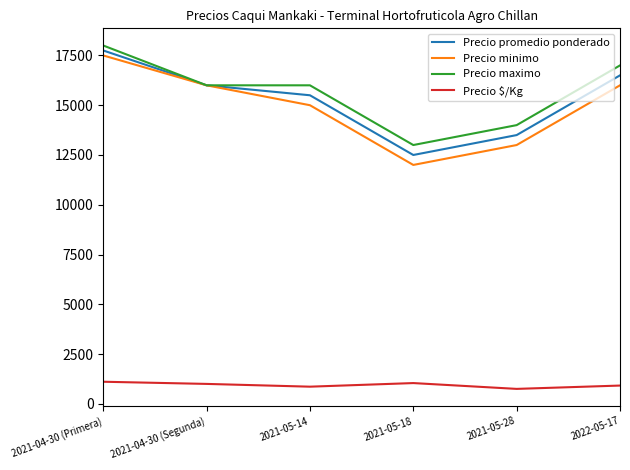

True or false: Precio minimo has more than 0 points higher than both neighbors.

False